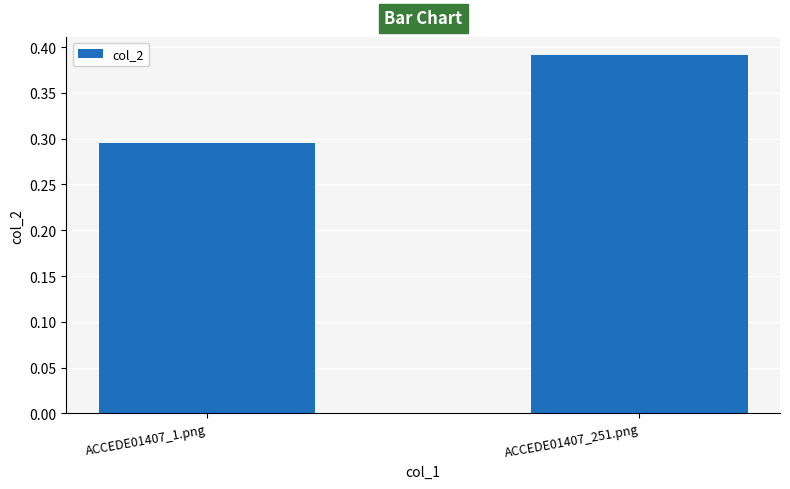

At which category does the chart reach its peak across all series?

ACCEDE01407_251.png